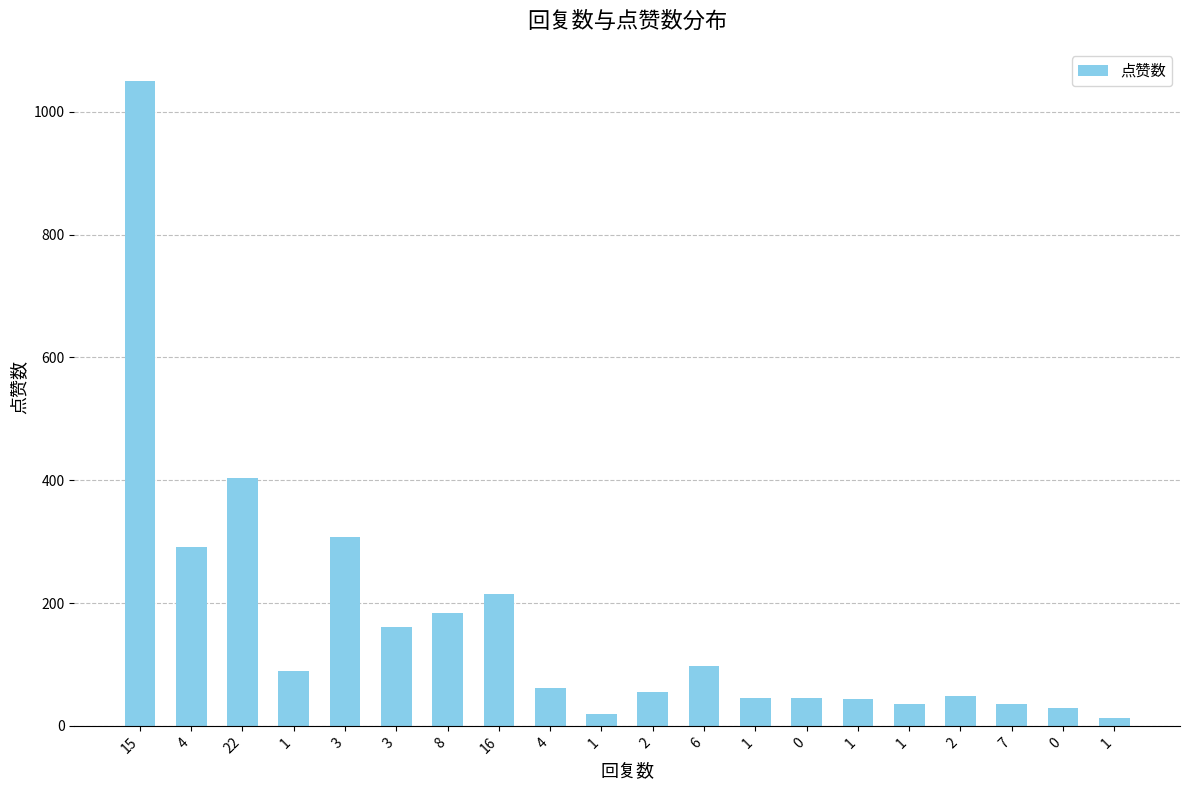

Are the bars horizontal?

No